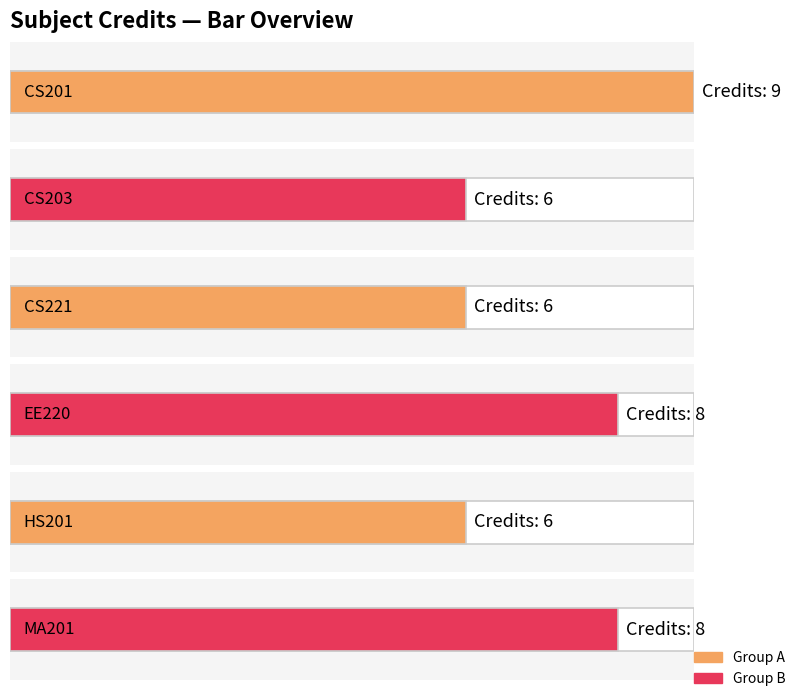

The chart shows a value of 3 at MA201. True or false?

False